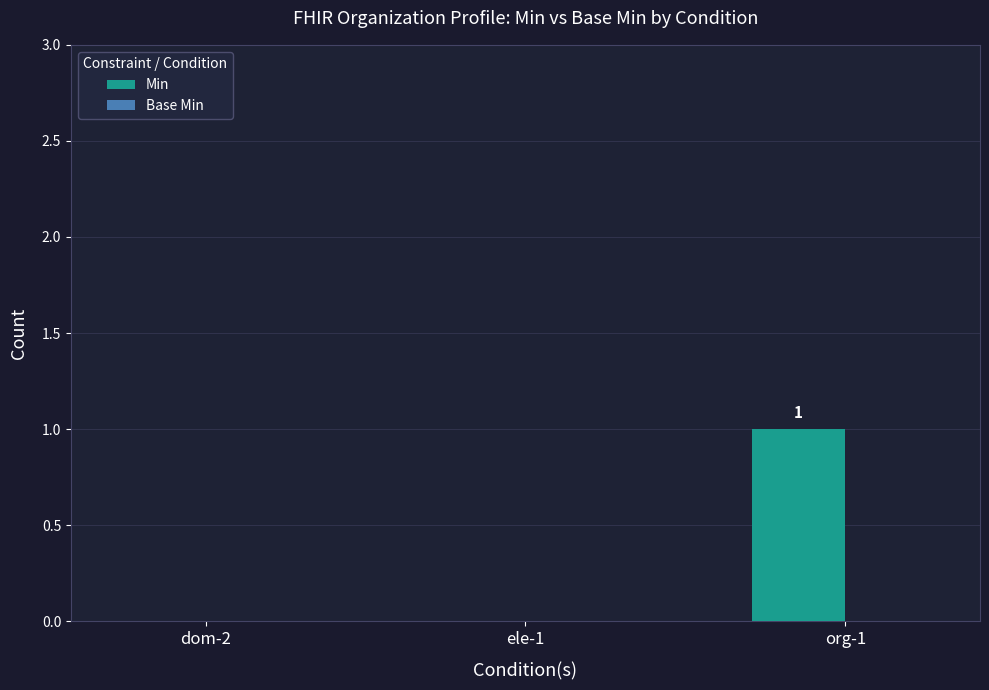

How many data points does each series have?

3